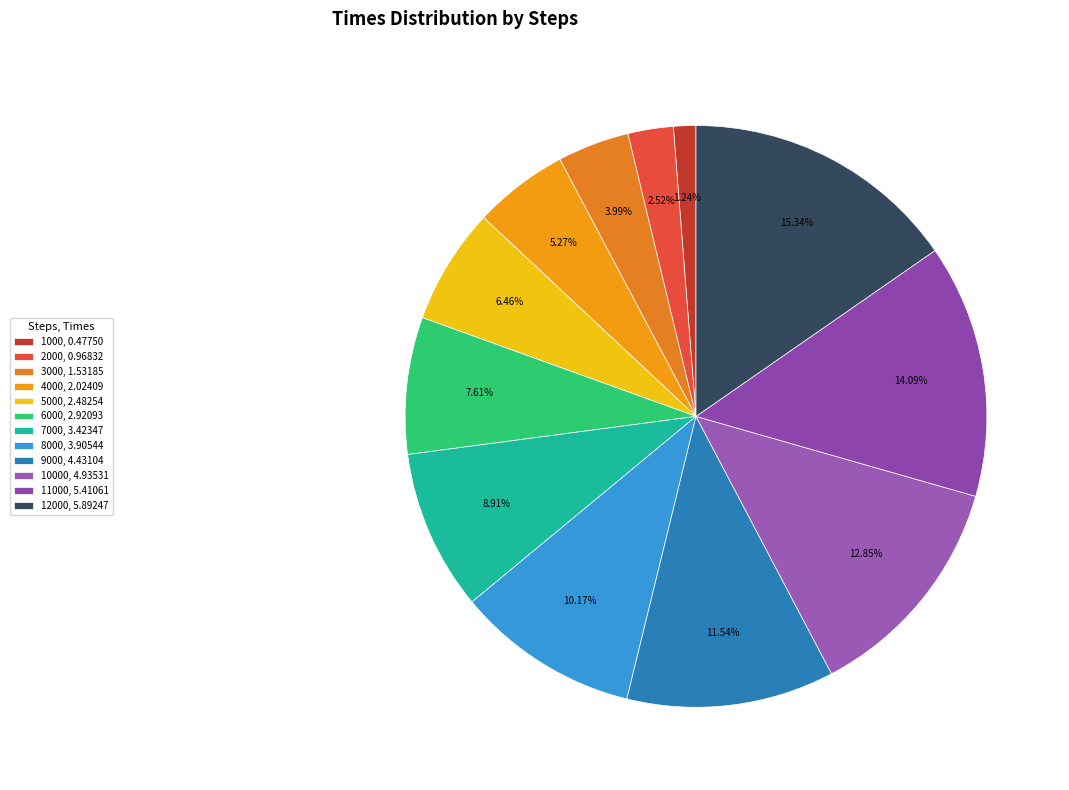

Rank the categories by value from lowest to highest.

1000, 0.47750, 2000, 0.96832, 3000, 1.53185, 4000, 2.02409, 5000, 2.48254, 6000, 2.92093, 7000, 3.42347, 8000, 3.90544, 9000, 4.43104, 10000, 4.93531, 11000, 5.41061, 12000, 5.89247